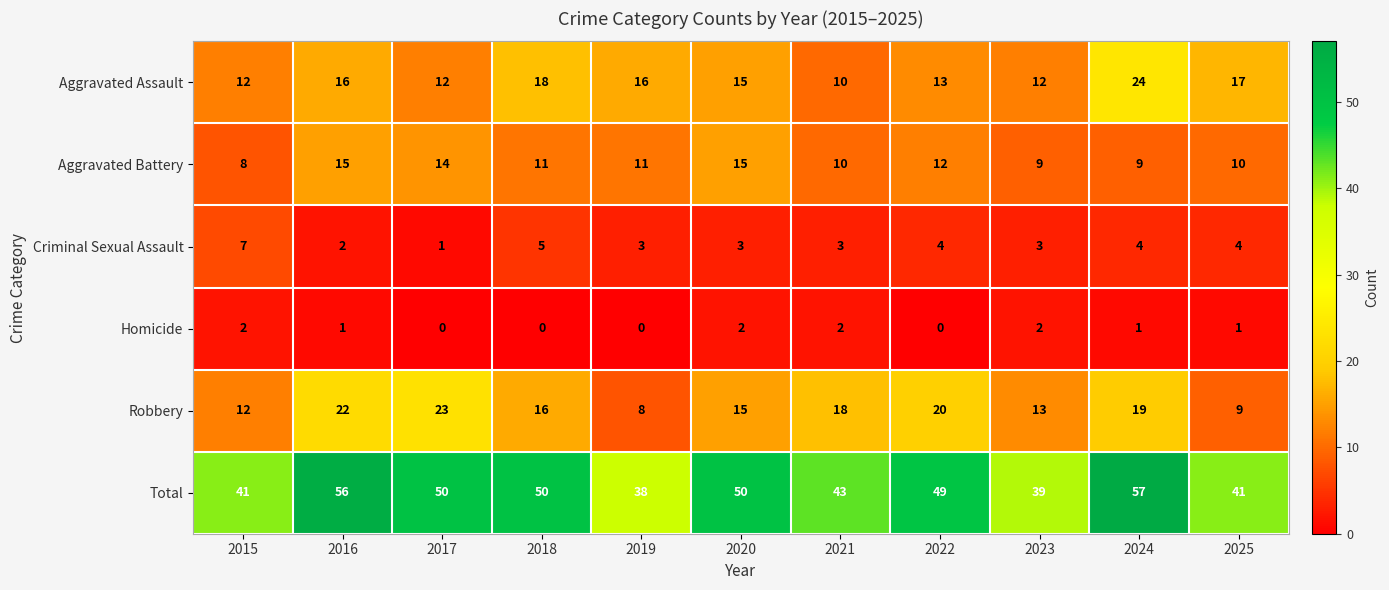

At 2023, list the series in order from smallest to largest.

Homicide, Criminal Sexual Assault, Aggravated Battery, Aggravated Assault, Robbery, Total